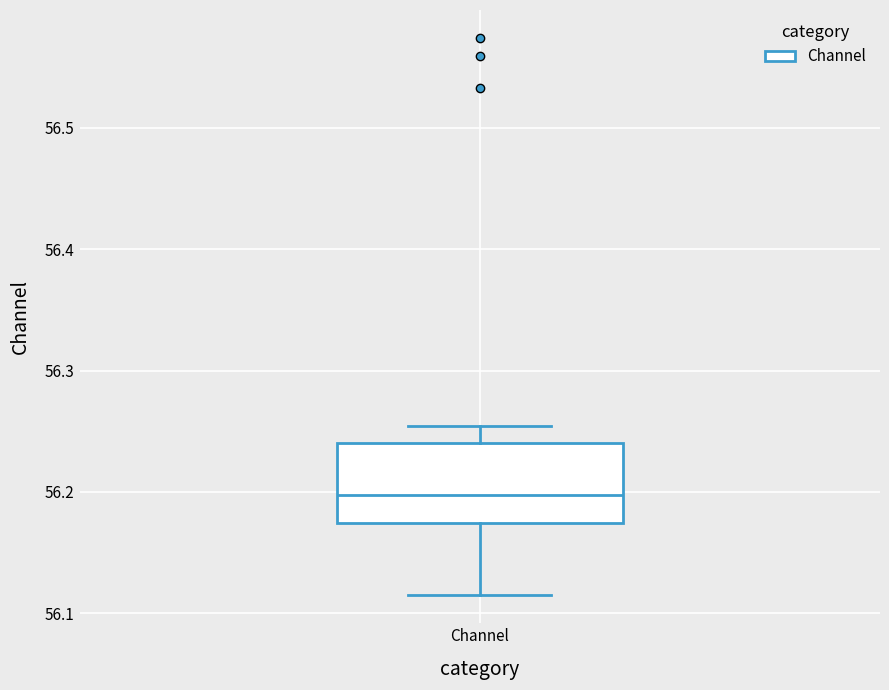

Read this box plot against the y-axis: the position of the median line, the range covered by the box, and the ends of both whiskers. The values are not printed on the chart, so give them approximately, as read against the axis.

median 56.20, box 56.17 to 56.24, whiskers 56.11 to 56.25